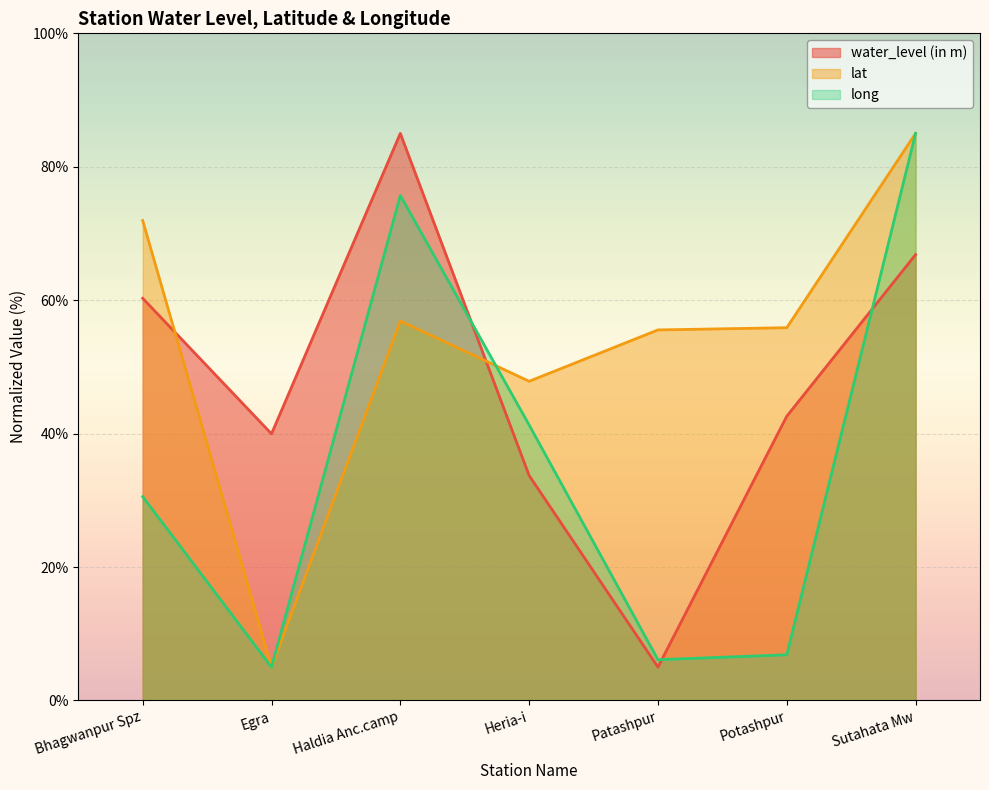

Which category has the highest value across all series?

Haldia Anc.camp